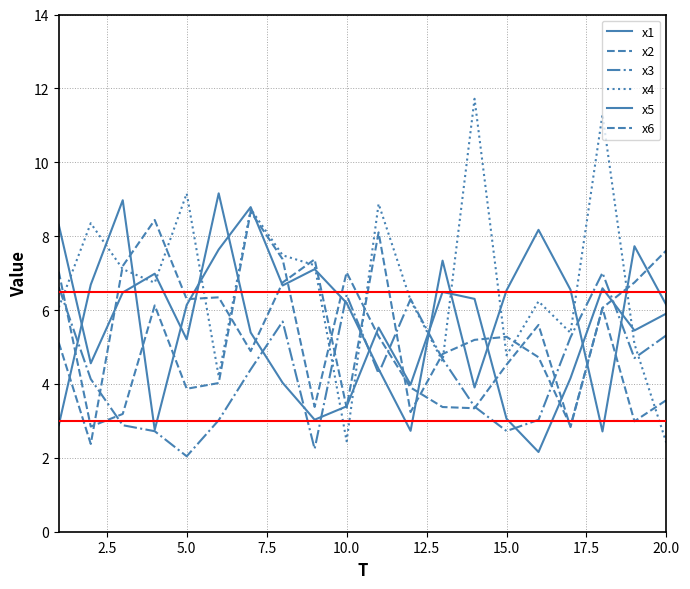

Does the chart have visible grid lines?

Yes